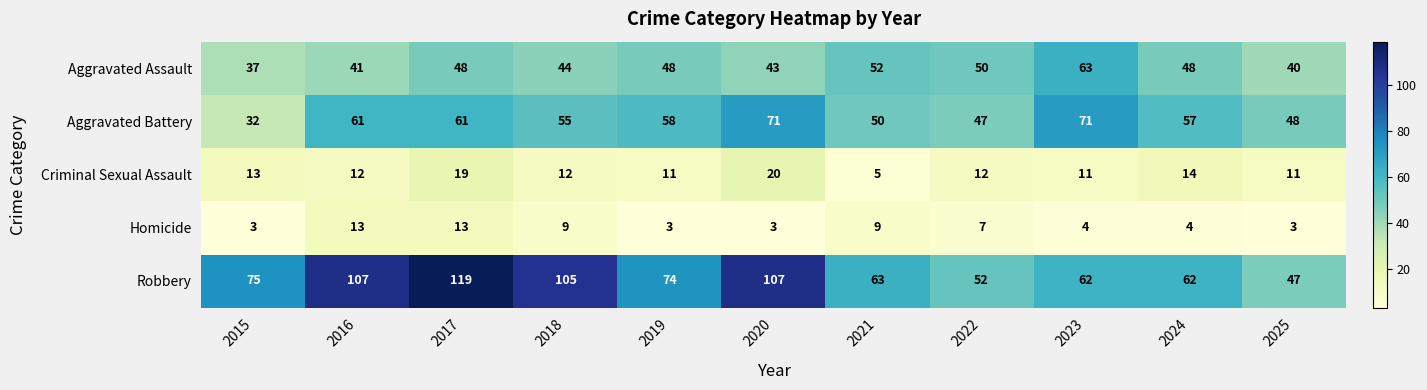

What is the difference between the Robbery values at 2022 and 2015?

23